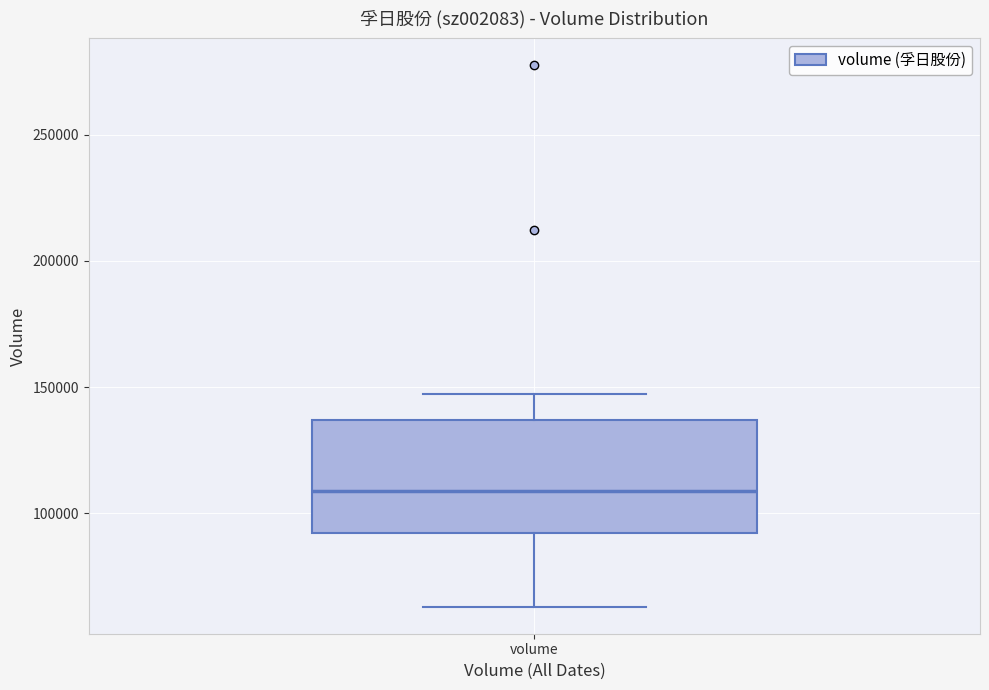

Transcribe this box plot: give where the median line is, the range the box spans, and where the two whiskers end, as read against the y-axis. The values are not printed on the chart, so give them approximately, as read against the axis.

median 110000, box 90000 to 135000, whiskers 65000 to 145000